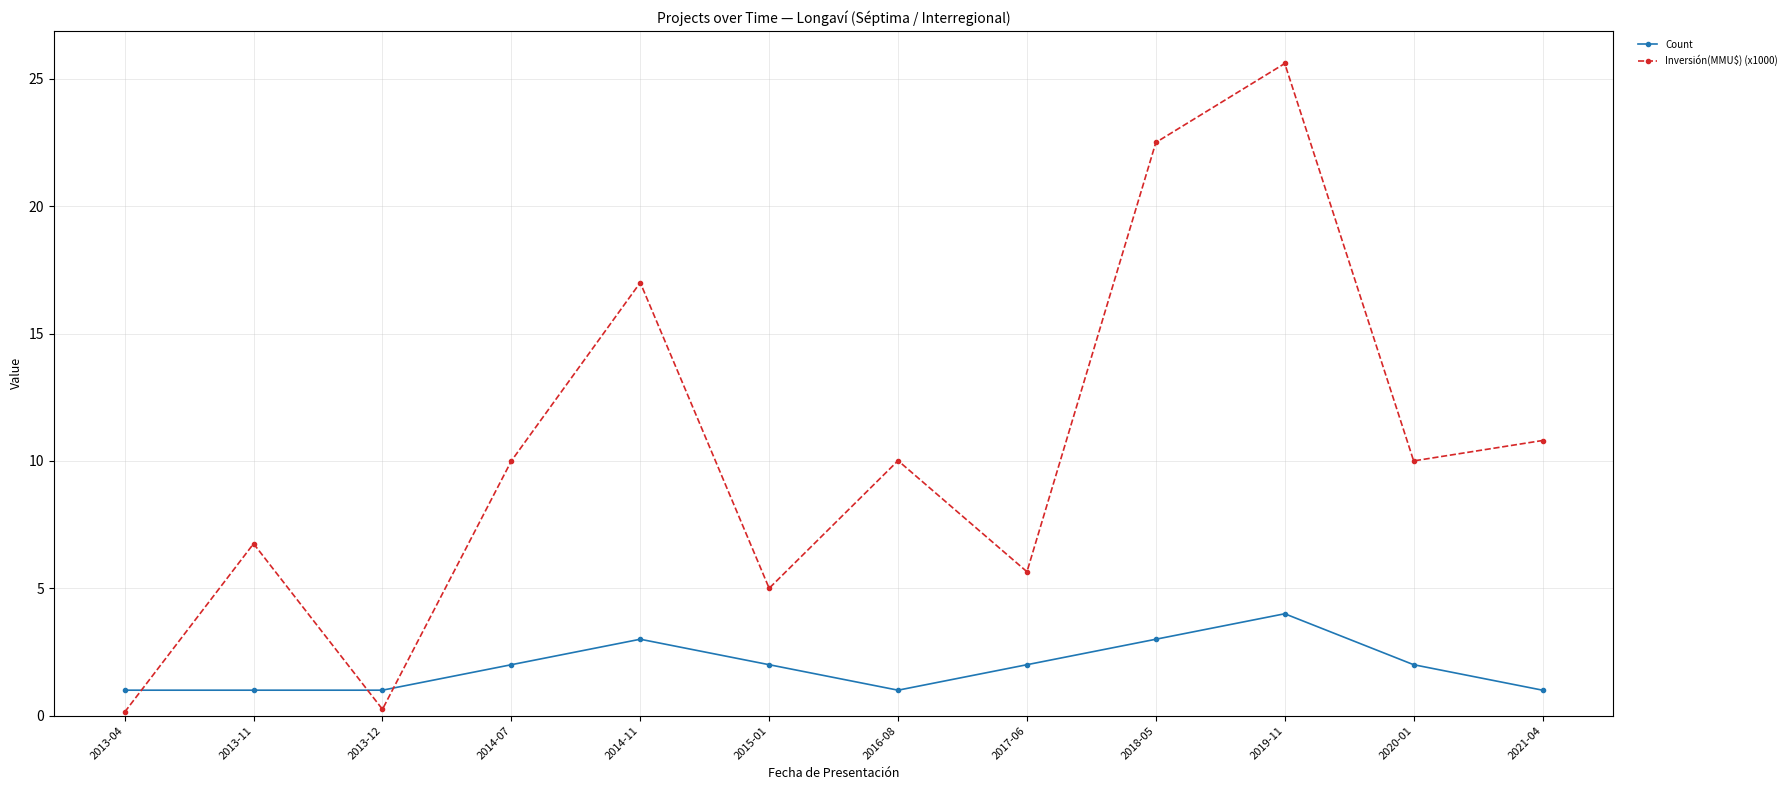

What is the spread (max minus min) of values at 2014-11?

14.0